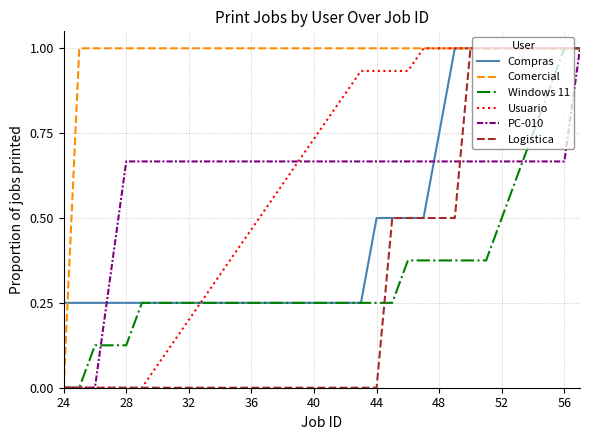

What is the highest value of the Logistica series?

1.0